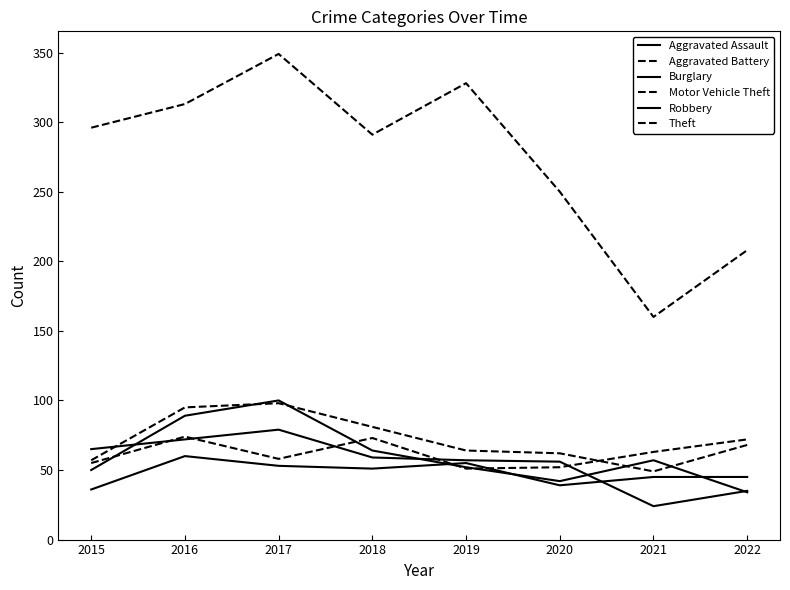

Does the chart display data point markers on the line(s)?

No